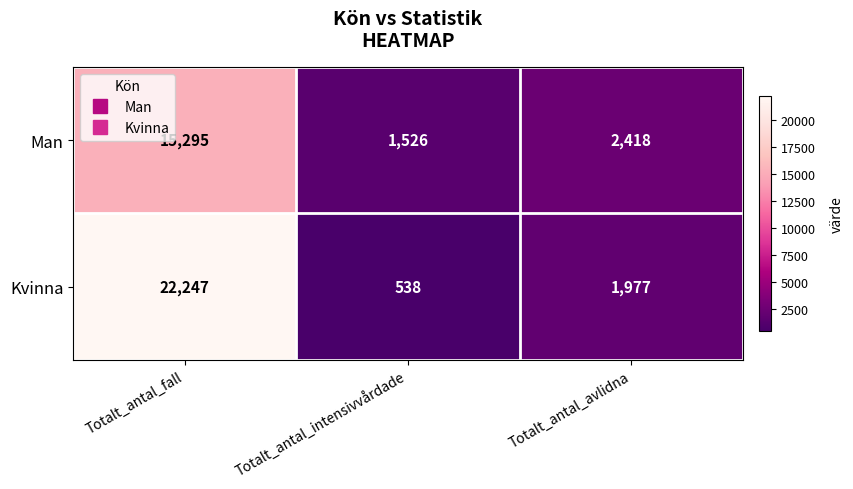

Which category has the lowest value in the Man series?

Totalt_antal_intensivvårdade